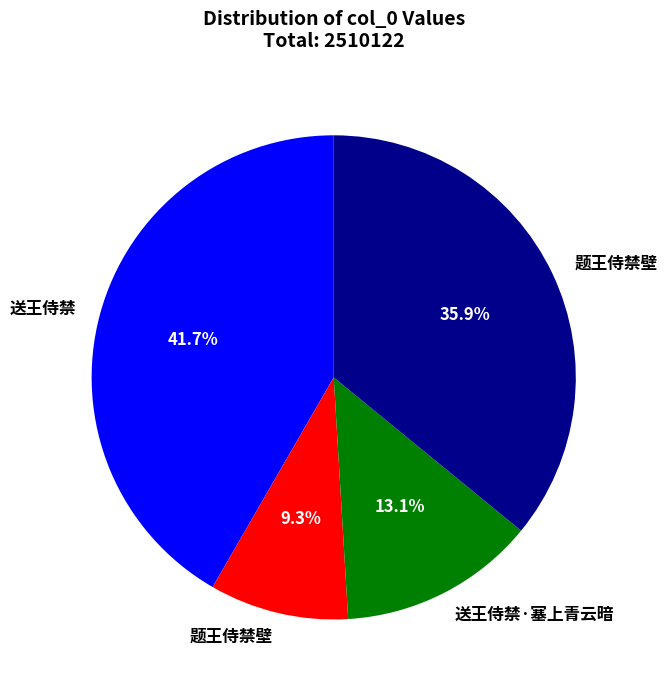

Does any single category account for the majority?

No